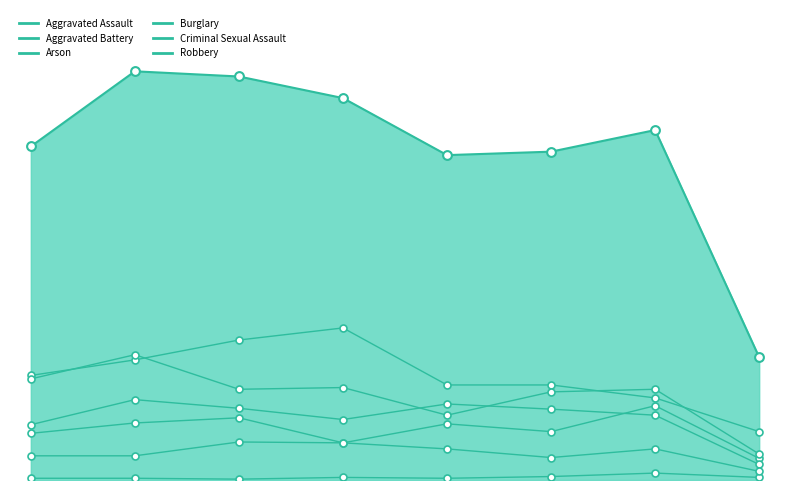

At which category is the sum across all series the highest?

2016